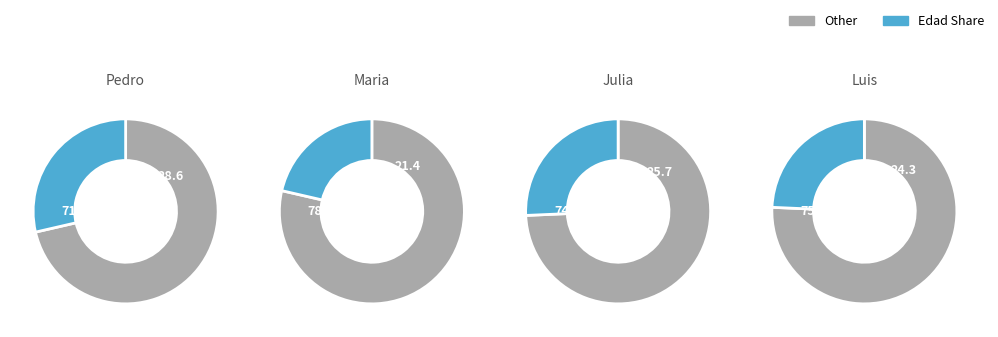

What percentage do Luis and Maria together represent?

45.7%